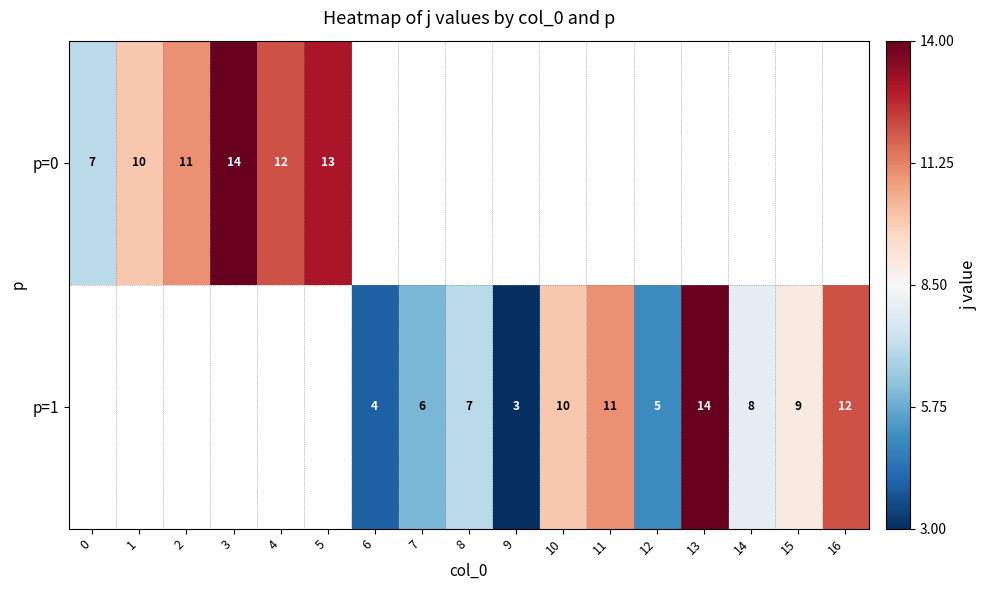

True or false: p=0 has a value of 12 at 4.

True